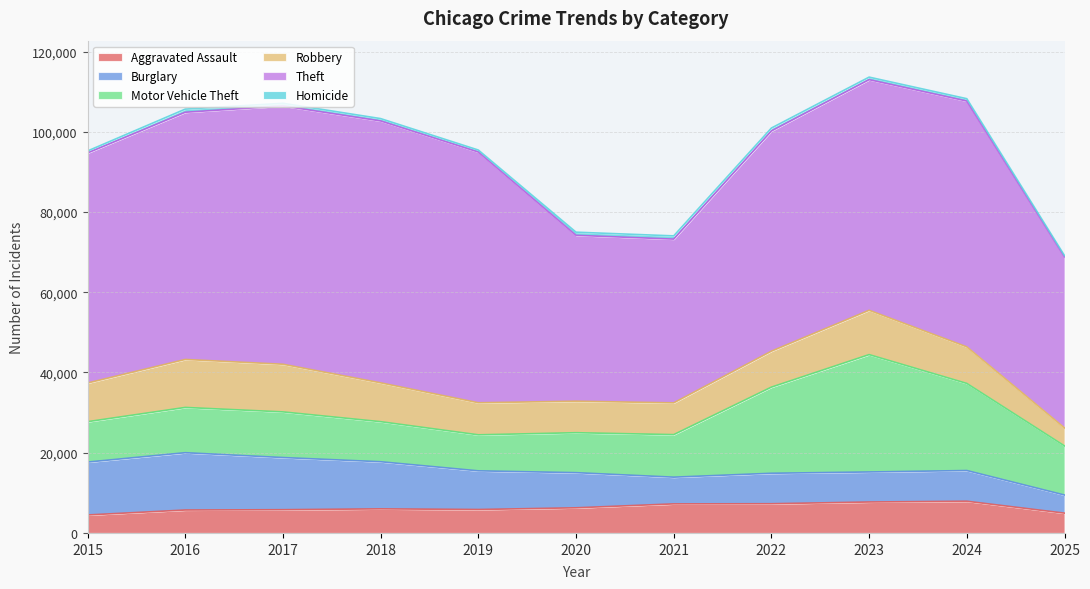

Reading left to right, what are all the values shown in this chart?

Aggravated Assault: 2015=4480	2016=5713	2017=5793	2018=6002	2019=5841	2020=6265	2021=7242	2022=7281	2023=7712	2024=7905	2025=4935
Burglary: 2015=13184	2016=14289	2017=13001	2018=11747	2019=9639	2020=8758	2021=6661	2022=7594	2023=7486	2024=7653	2025=4515
Motor Vehicle Theft: 2015=10068	2016=11285	2017=11380	2018=9985	2019=8978	2020=9962	2021=10605	2022=21472	2023=29255	2024=21711	2025=12242
Robbery: 2015=9638	2016=11960	2017=11881	2018=9681	2019=7995	2020=7855	2021=7920	2022=8964	2023=11052	2024=9115	2025=4482
Theft: 2015=57353	2016=61625	2017=64386	2018=65290	2019=62499	2020=41350	2021=40821	2022=54899	2023=57493	2024=61278	2025=42651
Homicide: 2015=496	2016=786	2017=672	2018=588	2019=499	2020=787	2021=806	2022=730	2023=632	2024=589	2025=313